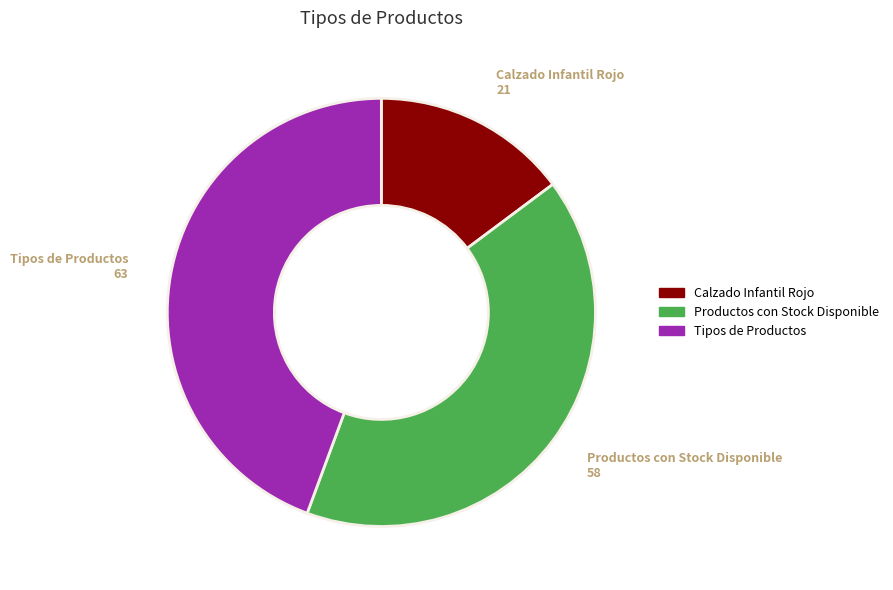

Which has a higher value, Productos con Stock Disponible or Calzado Infantil Rojo?

Productos con Stock Disponible